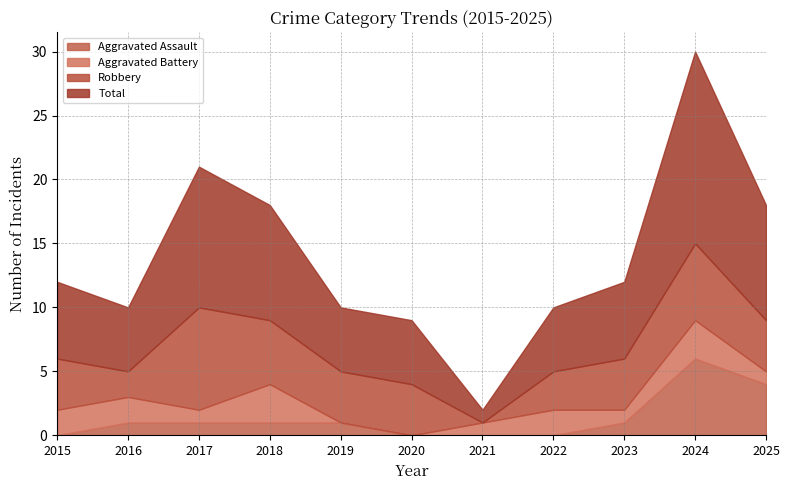

What is the sum of the Total values at 2025 and 2015?

15